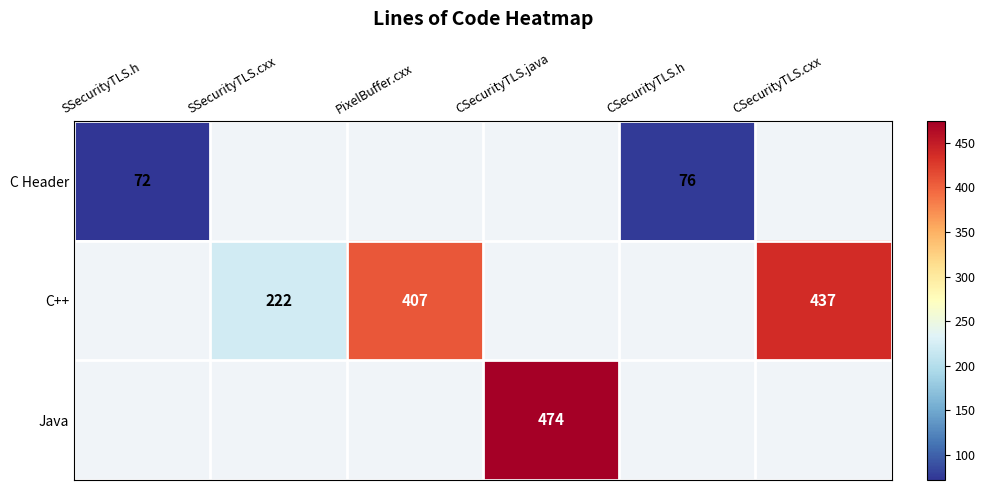

The value of C++ at SSecurityTLS.cxx is 222. True or false?

True